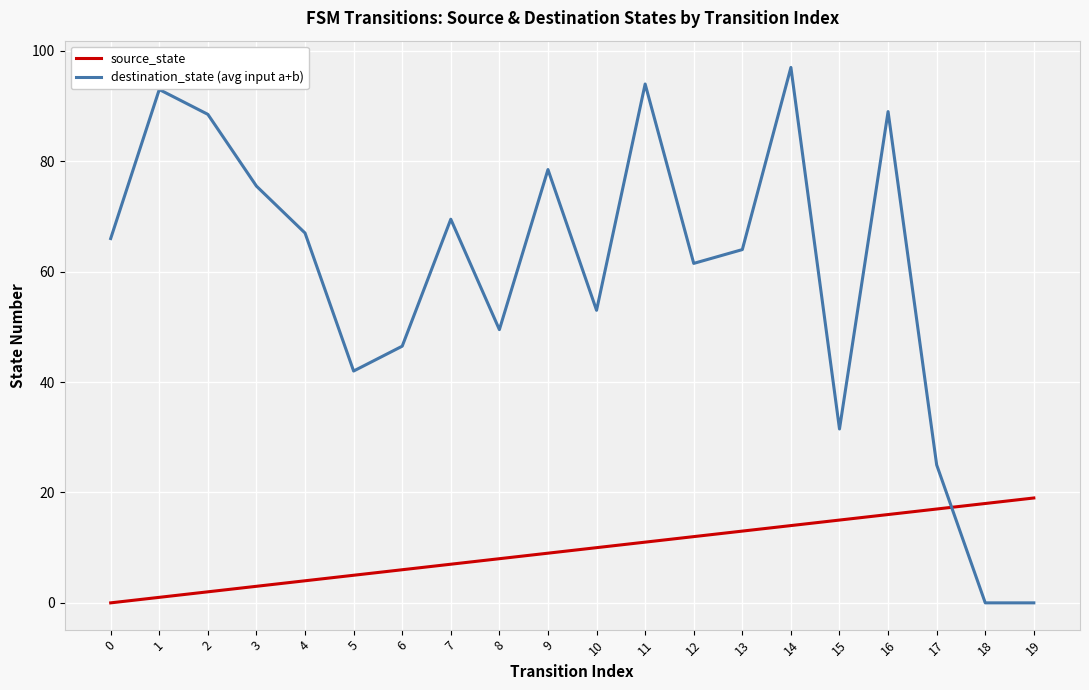

Where do source_state and destination_state (avg input a+b) first cross each other?

17 and 18